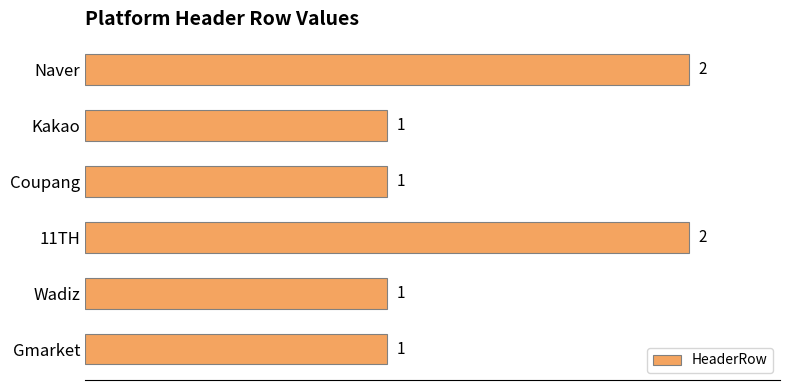

How many categories are shown in the chart?

6